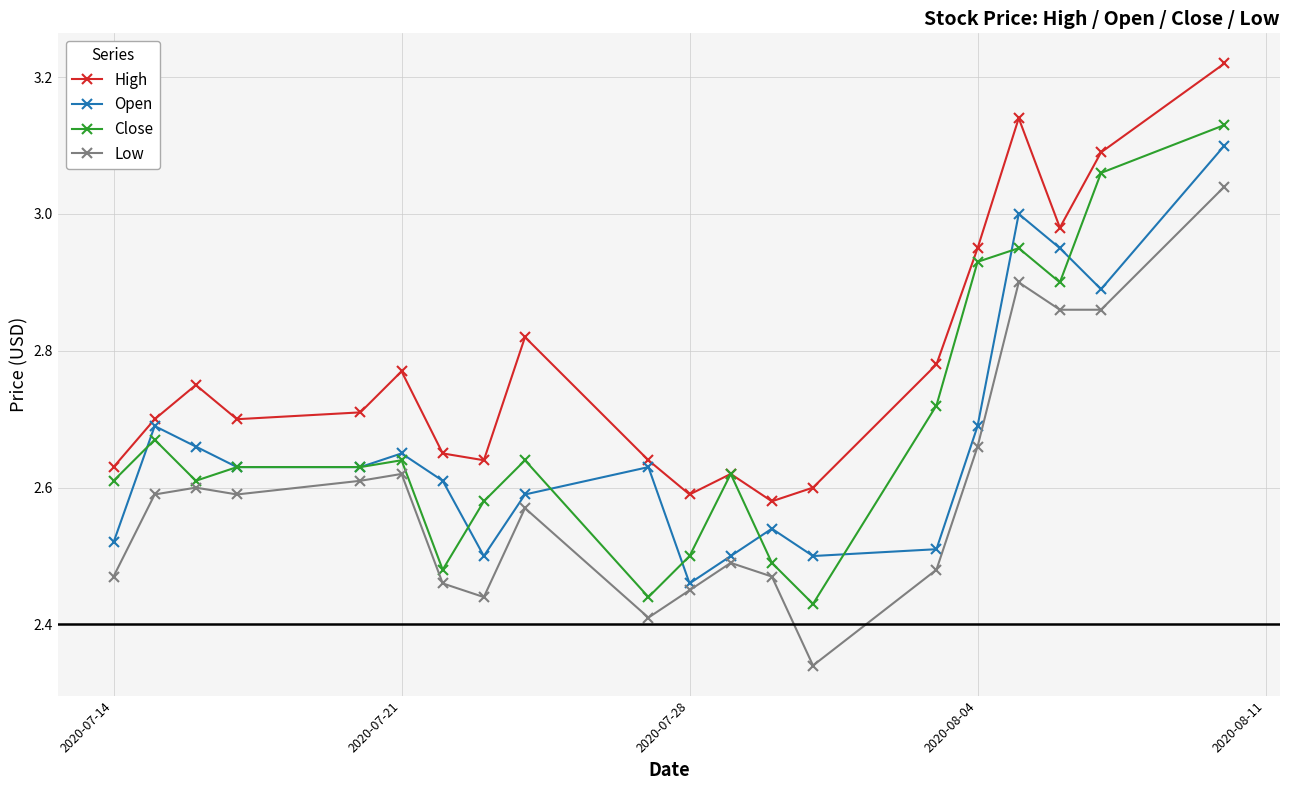

True or false: High and Low cross at least once.

False